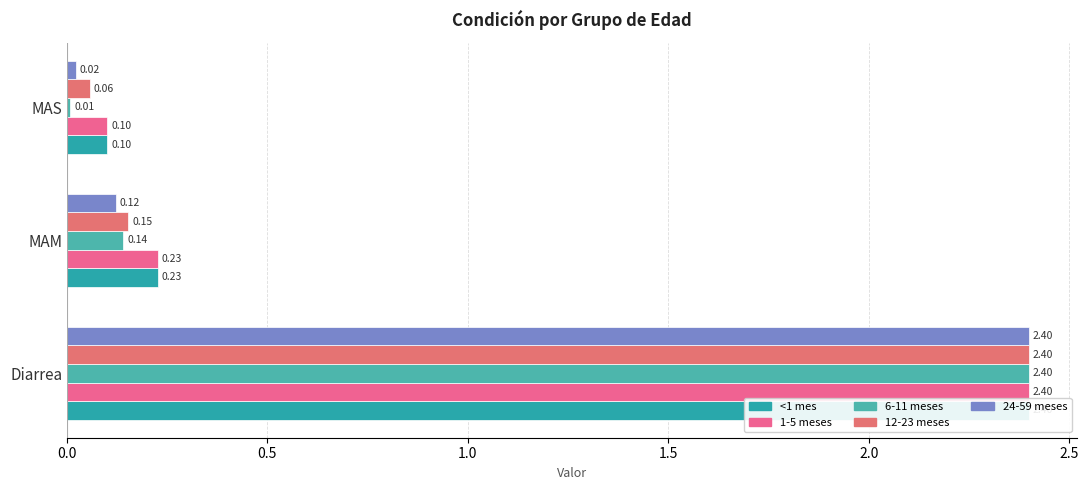

What is the difference between the maximum and minimum values in the 12-23 meses series?

2.3